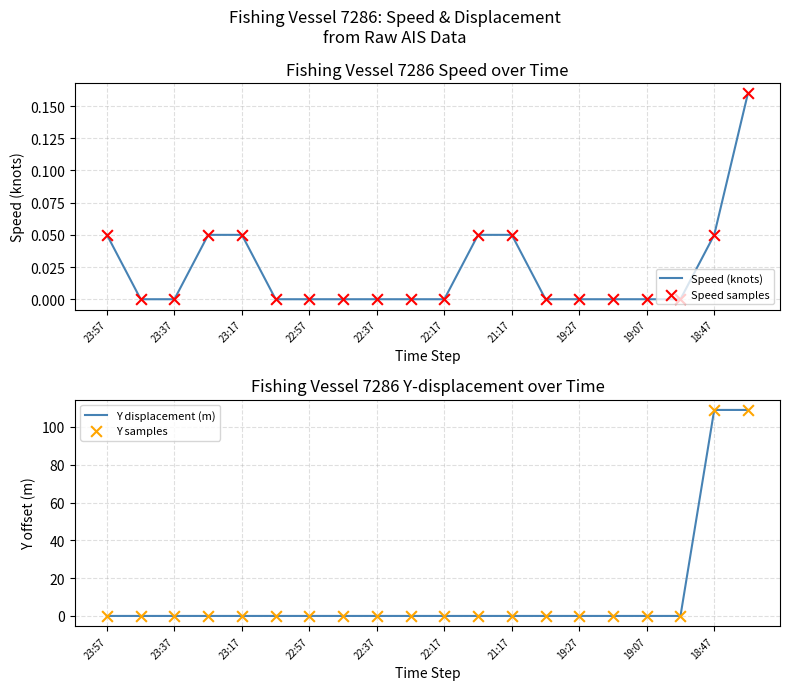

At how many categories does at least one series exceed 42?

2